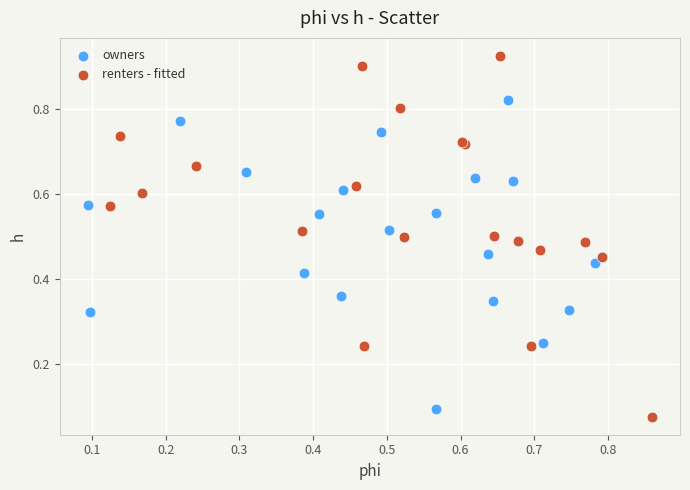

Which series has the largest Y range (max minus min)?

renters - fitted